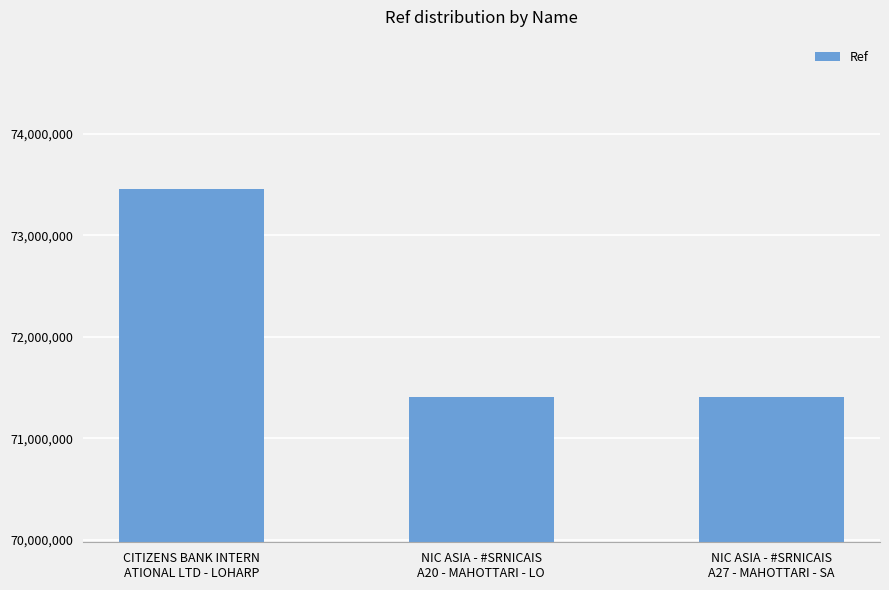

At which category does the chart reach its peak across all series?

CITIZENS BANK INTERN
ATIONAL LTD - LOHARP